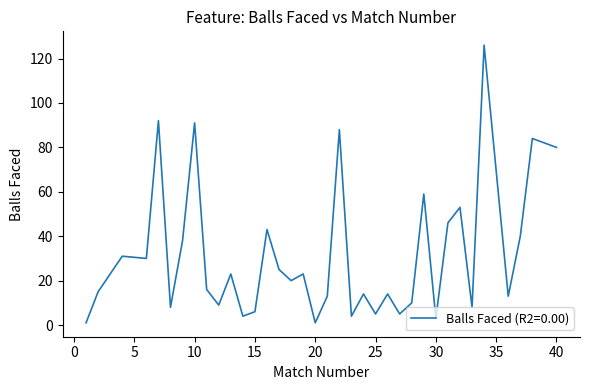

What is the difference between the maximum and minimum values?

125